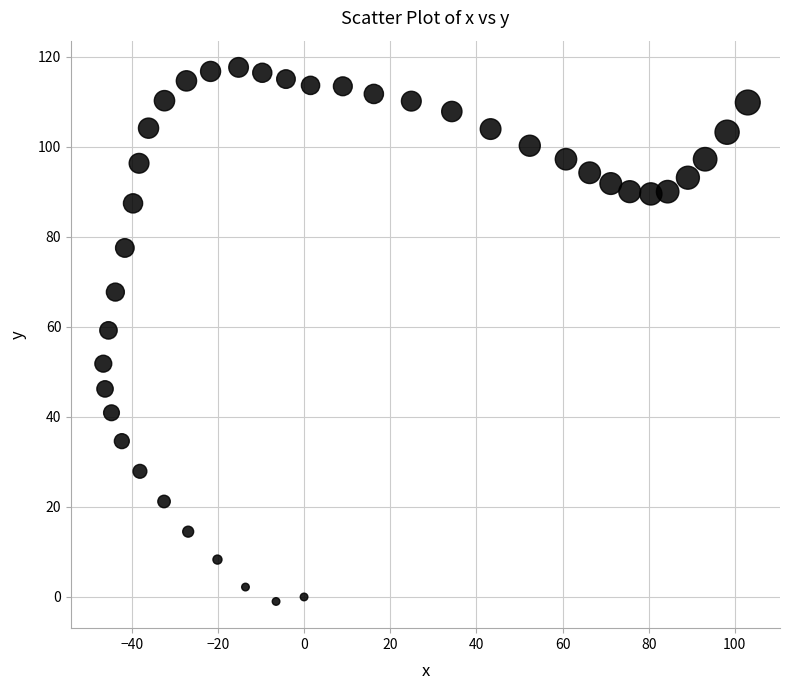

What is the range of X values (max minus min)?

149.6